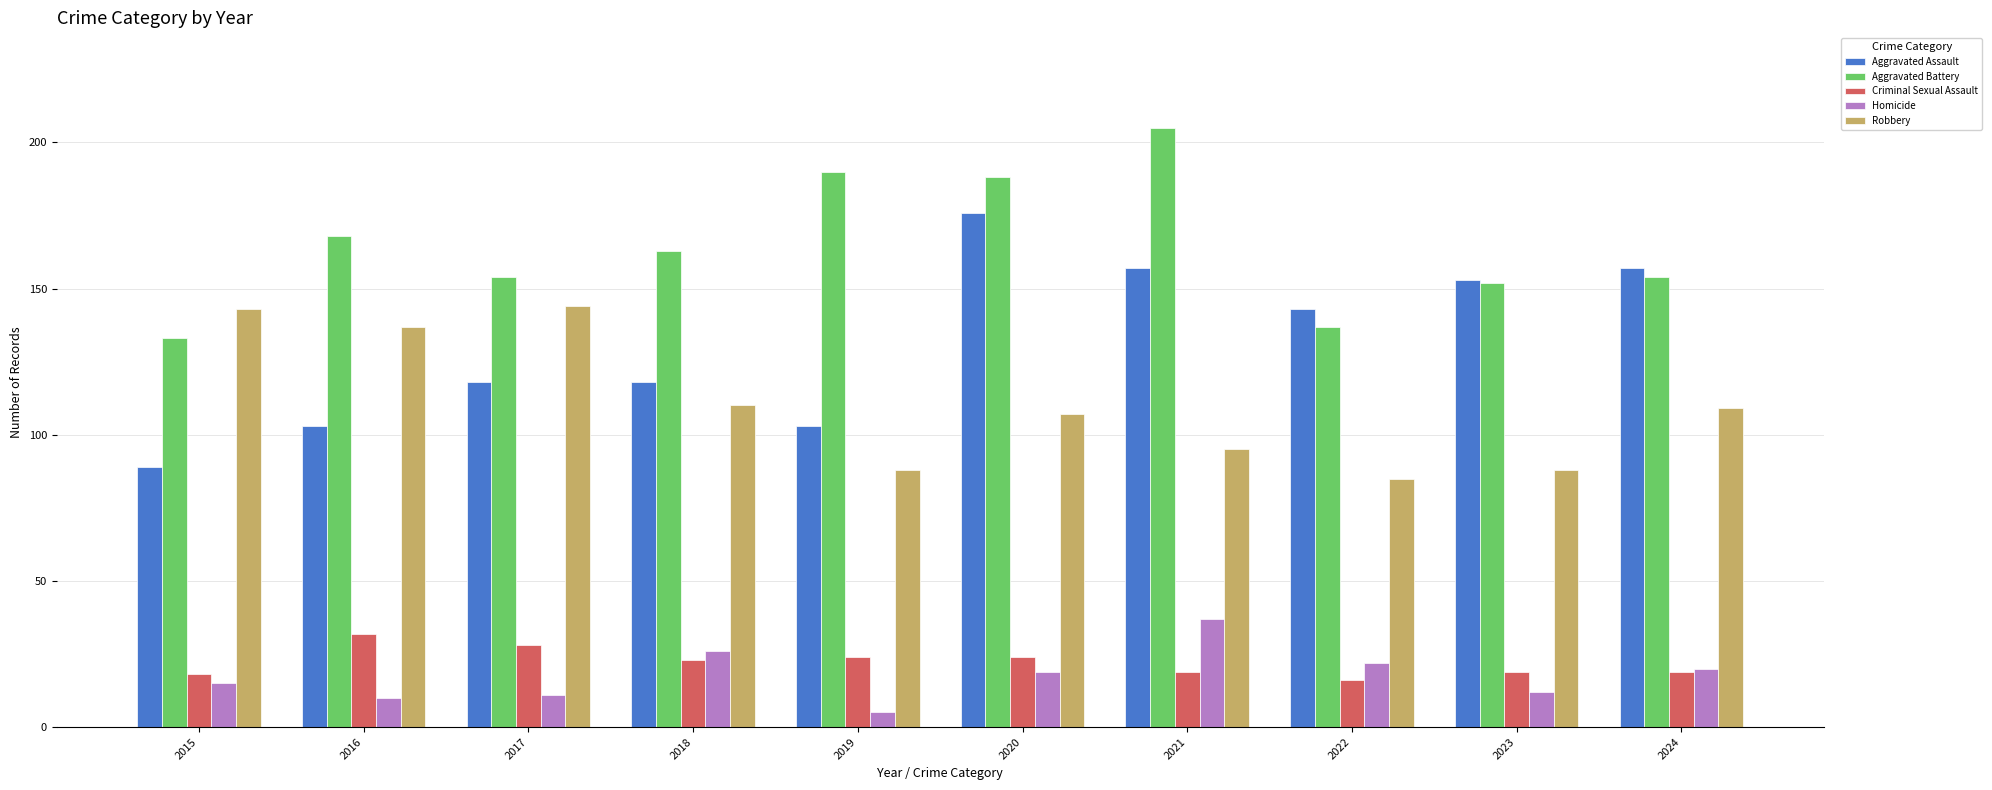

Count the number of categories in the chart.

10